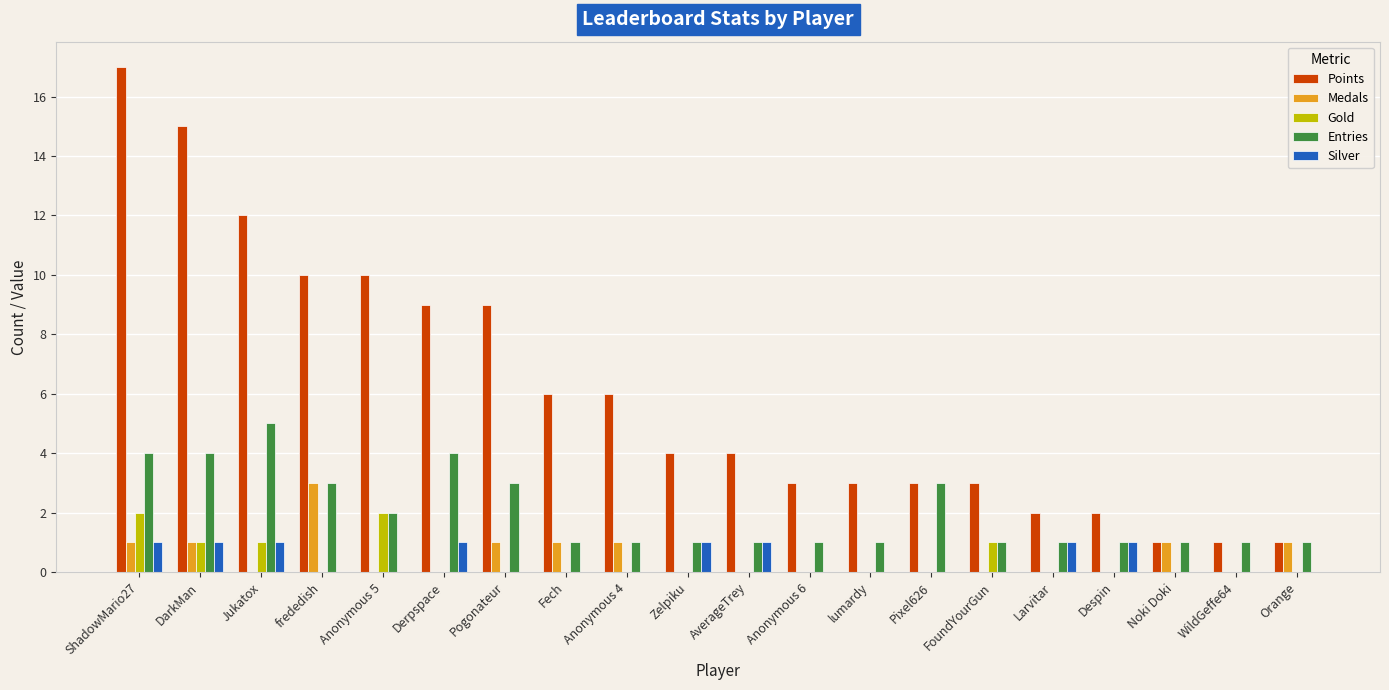

Are the bars horizontal?

No